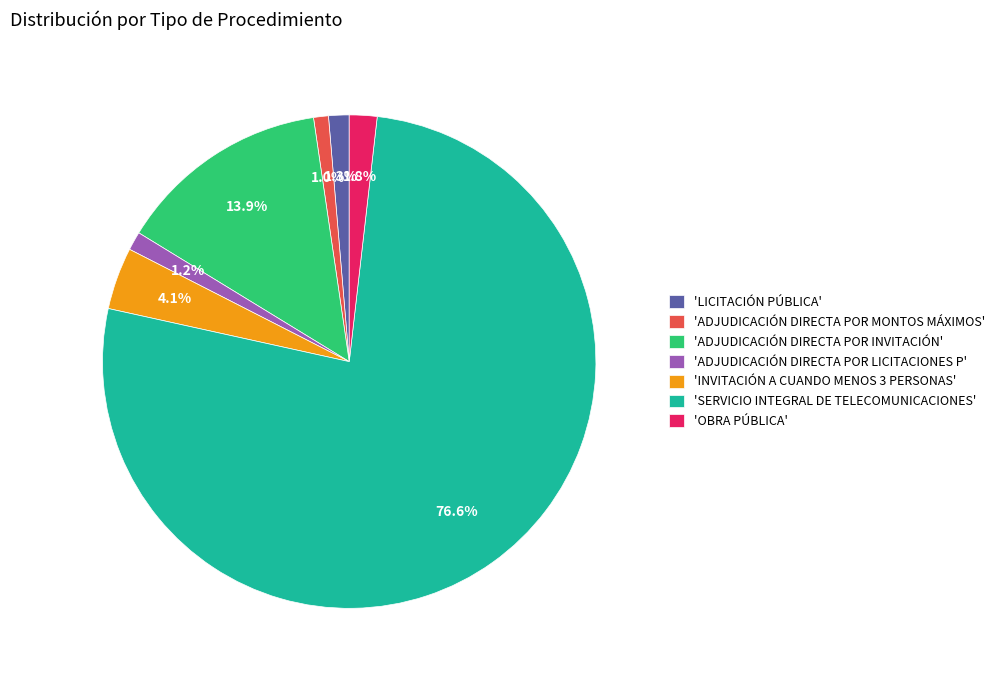

What is the ratio of the value at 'LICITACIÓN PÚBLICA' to the value at 'ADJUDICACIÓN DIRECTA POR LICITACIONES P'?

1.1